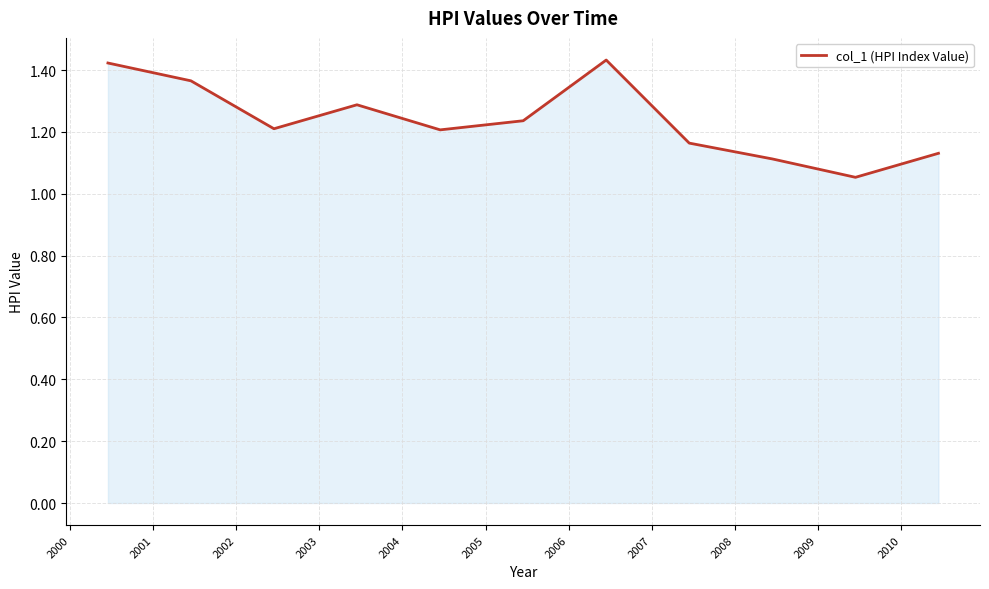

What is the difference between the maximum and minimum values?

0.4